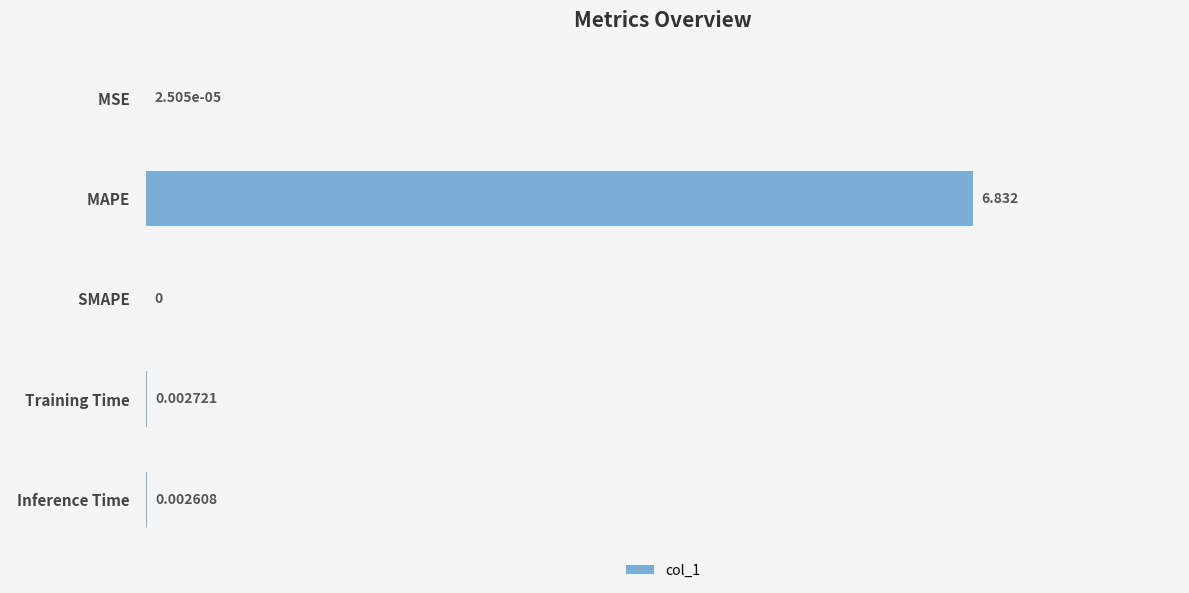

Which label corresponds to the largest value in the chart?

  MAPE  